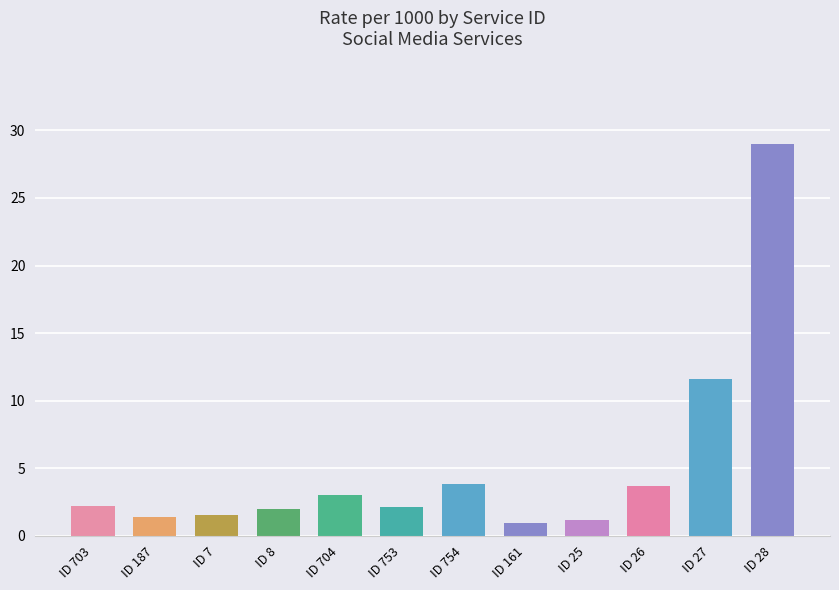

Count the number of categories in the chart.

12